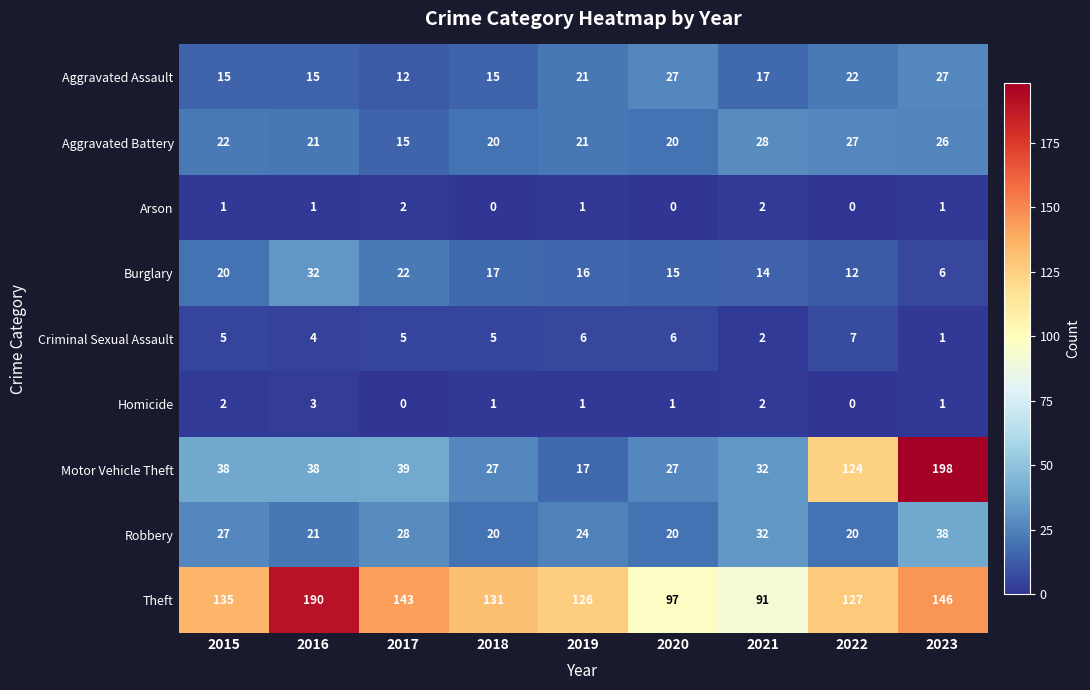

What is the difference between the Burglary values at 2015 and 2021?

6